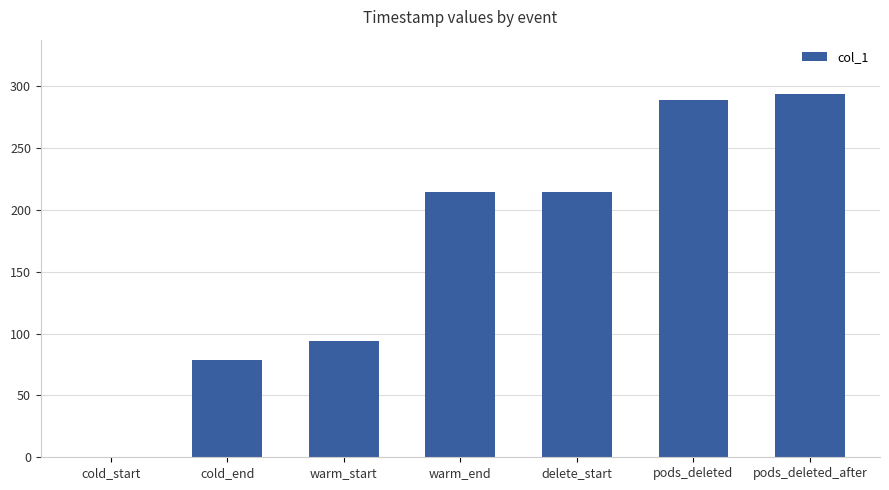

Reading left to right, what are all the values shown in this chart?

cold_start=0.0	cold_end=78.7	warm_start=93.7	warm_end=214.7	delete_start=214.7	pods_deleted=288.7	pods_deleted_after=293.7